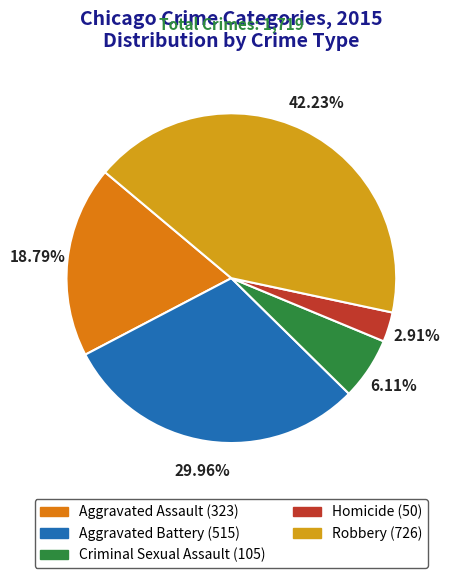

Is it true that Aggravated Assault is 19% of the pie?

True